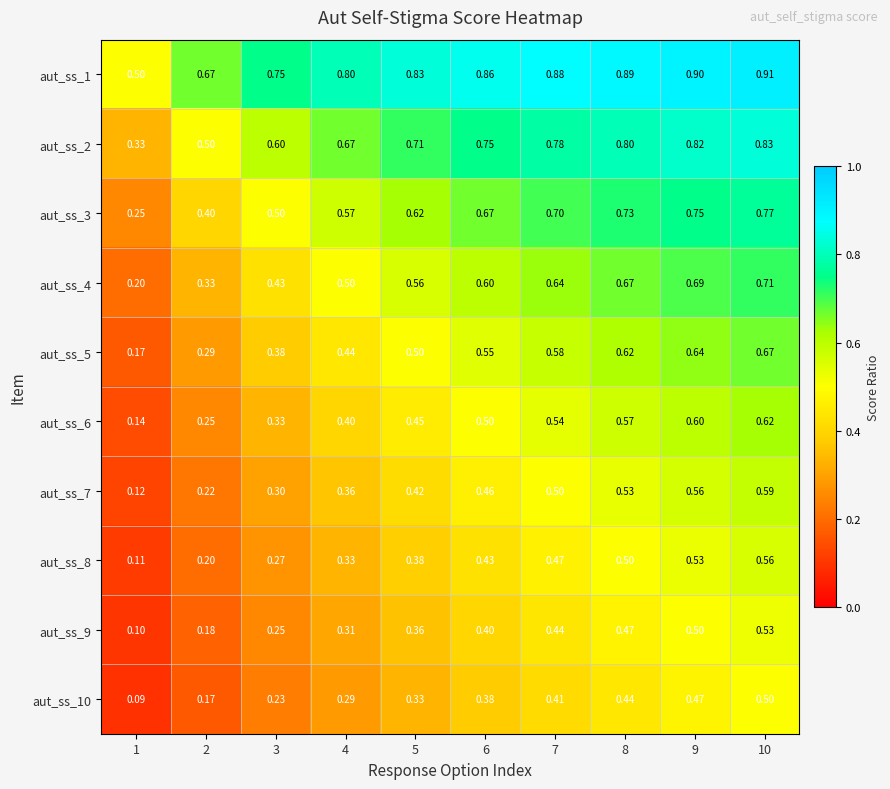

Is the value of aut_ss_8 at 7 greater than the value of aut_ss_7 at 8?

No